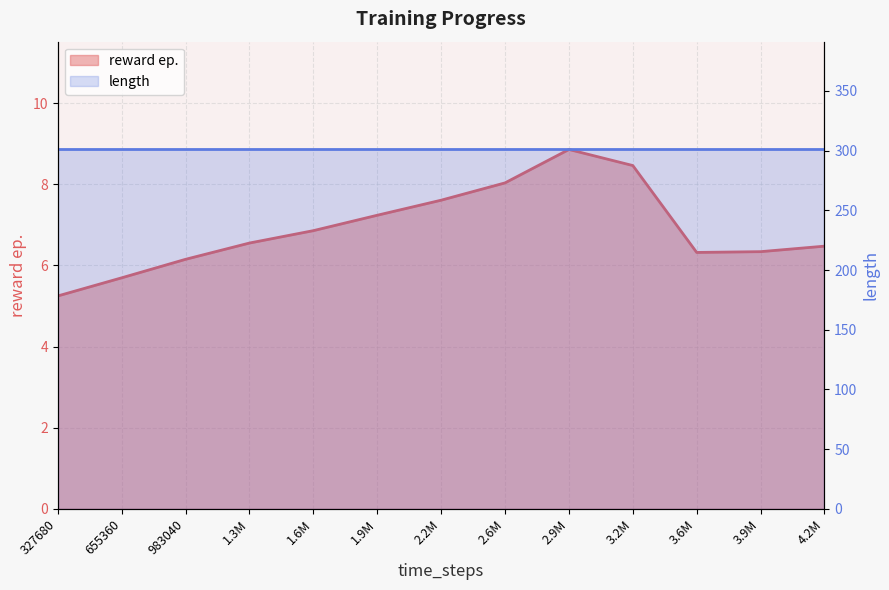

What is the value of the 2nd point from the left?

5.7